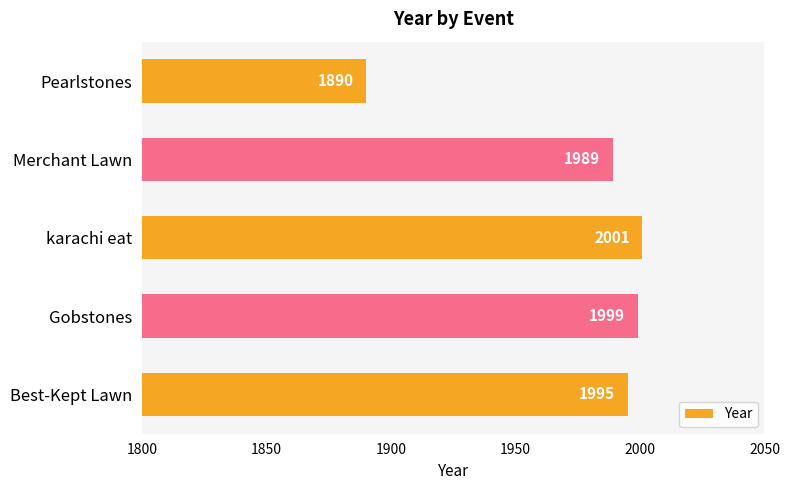

The chart shows a value of 2001 at karachi eat. True or false?

True